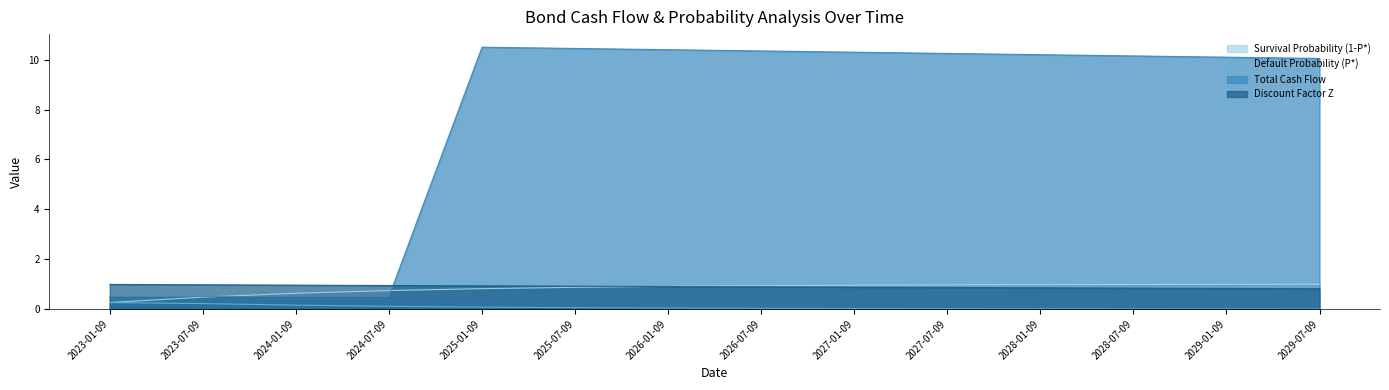

Reading left to right, list all the values displayed in this chart.

Survival Probability (1-P*): 2023-01-09=0.3	2023-07-09=0.5	2024-01-09=0.6	2024-07-09=0.7	2025-01-09=0.8	2025-07-09=0.9	2026-01-09=0.9	2026-07-09=0.9	2027-01-09=1.0	2027-07-09=1.0	2028-01-09=1.0	2028-07-09=1.0	2029-01-09=1.0	2029-07-09=1.0
Default Probability (P*): 2023-01-09=0.3	2023-07-09=0.2	2024-01-09=0.2	2024-07-09=0.1	2025-01-09=0.1	2025-07-09=0.1	2026-01-09=0.0	2026-07-09=0.0	2027-01-09=0.0	2027-07-09=0.0	2028-01-09=0.0	2028-07-09=0.0	2029-01-09=0.0	2029-07-09=0.0
Total Cash Flow: 2023-01-09=0.5	2023-07-09=0.5	2024-01-09=0.5	2024-07-09=0.5	2025-01-09=10.5	2025-07-09=10.4	2026-01-09=10.4	2026-07-09=10.3	2027-01-09=10.3	2027-07-09=10.2	2028-01-09=10.2	2028-07-09=10.2	2029-01-09=10.1	2029-07-09=10.1
Discount Factor Z: 2023-01-09=1.0	2023-07-09=1.0	2024-01-09=1.0	2024-07-09=0.9	2025-01-09=0.9	2025-07-09=0.9	2026-01-09=0.9	2026-07-09=0.9	2027-01-09=0.9	2027-07-09=0.9	2028-01-09=0.8	2028-07-09=0.8	2029-01-09=0.8	2029-07-09=0.8